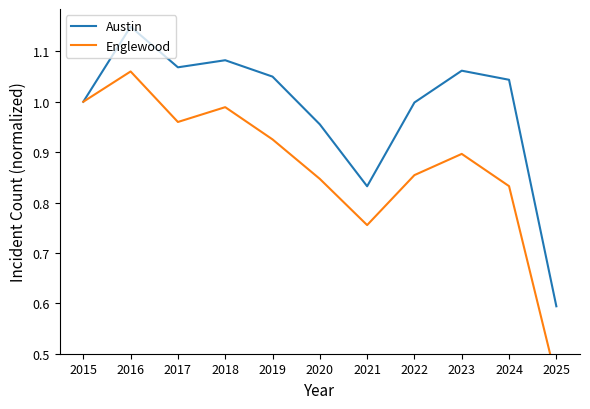

The Englewood series shows 0.9 at 2023. True or false?

True